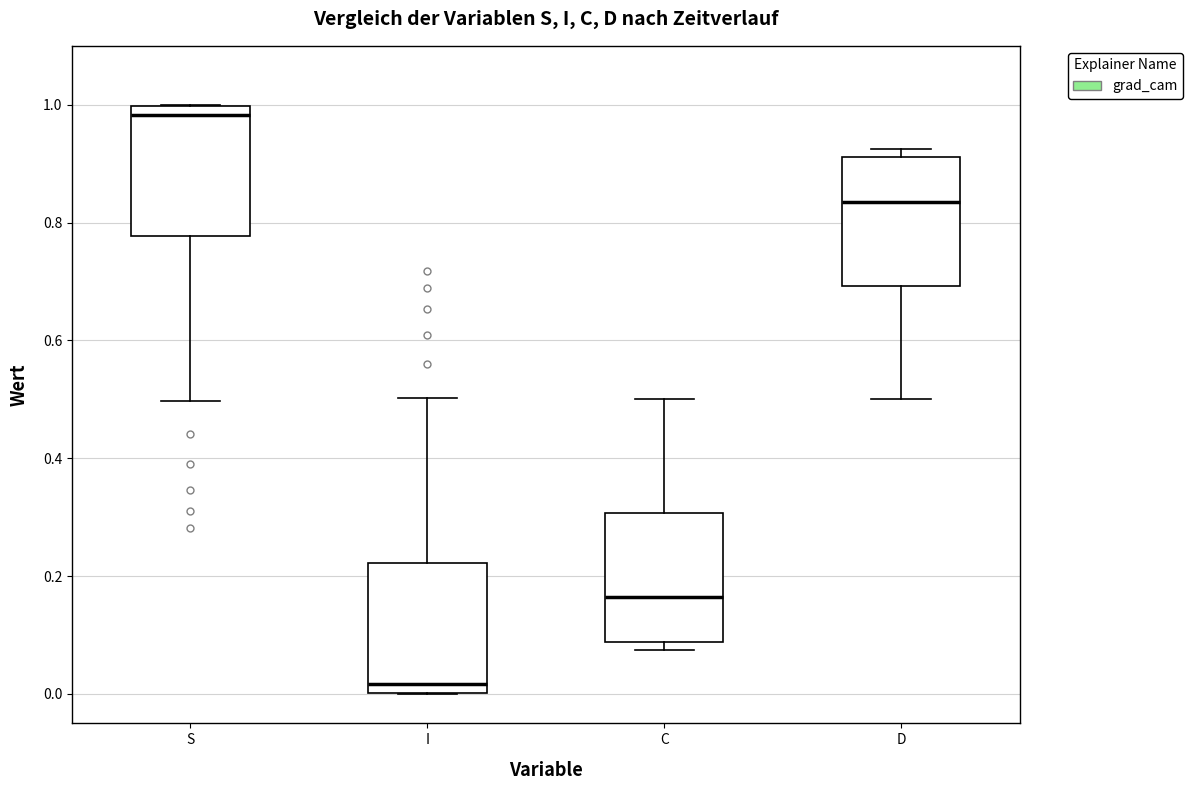

Which box has the lowest median line?

I